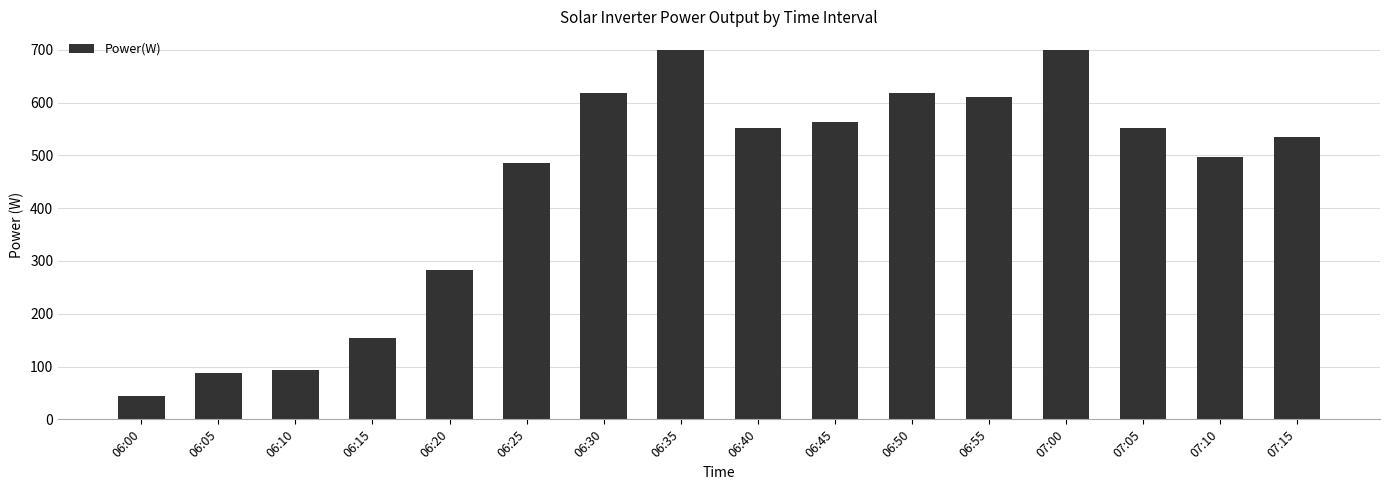

At which label does the data first exceed 552?

06:30